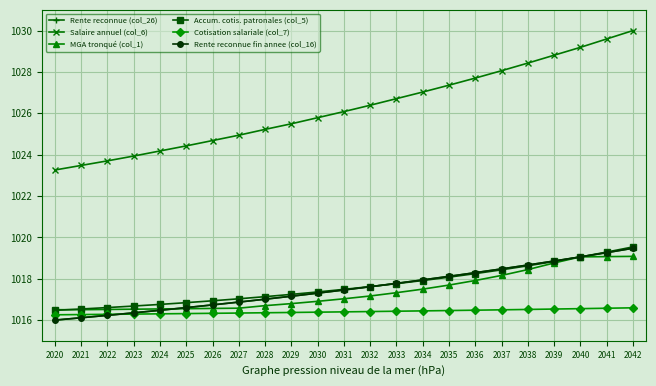

Which label corresponds to the largest value in the chart?

2042